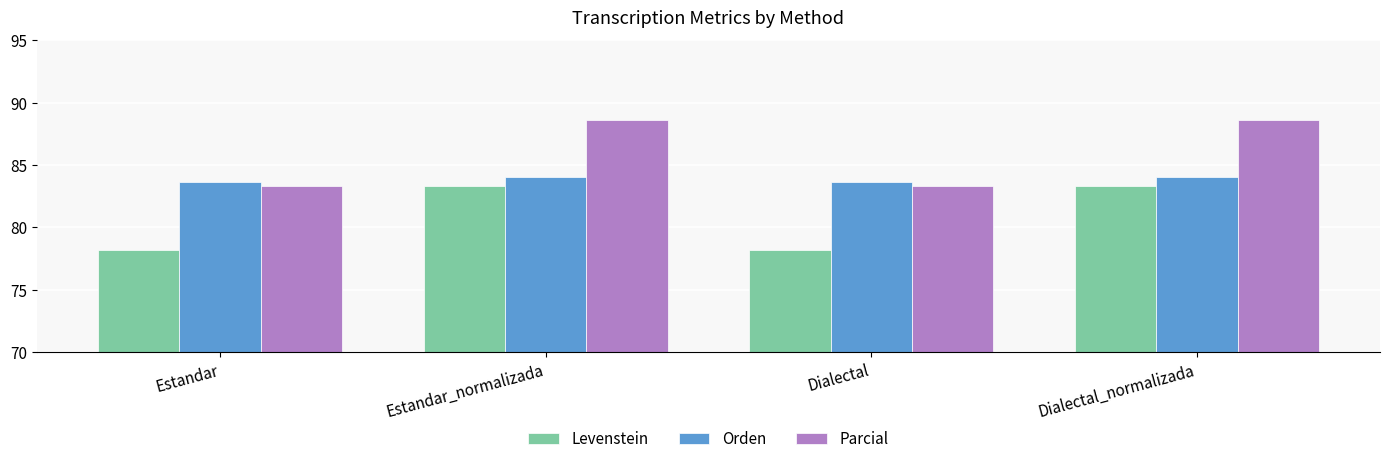

What are all the series names shown in the legend?

Levenstein, Orden, Parcial